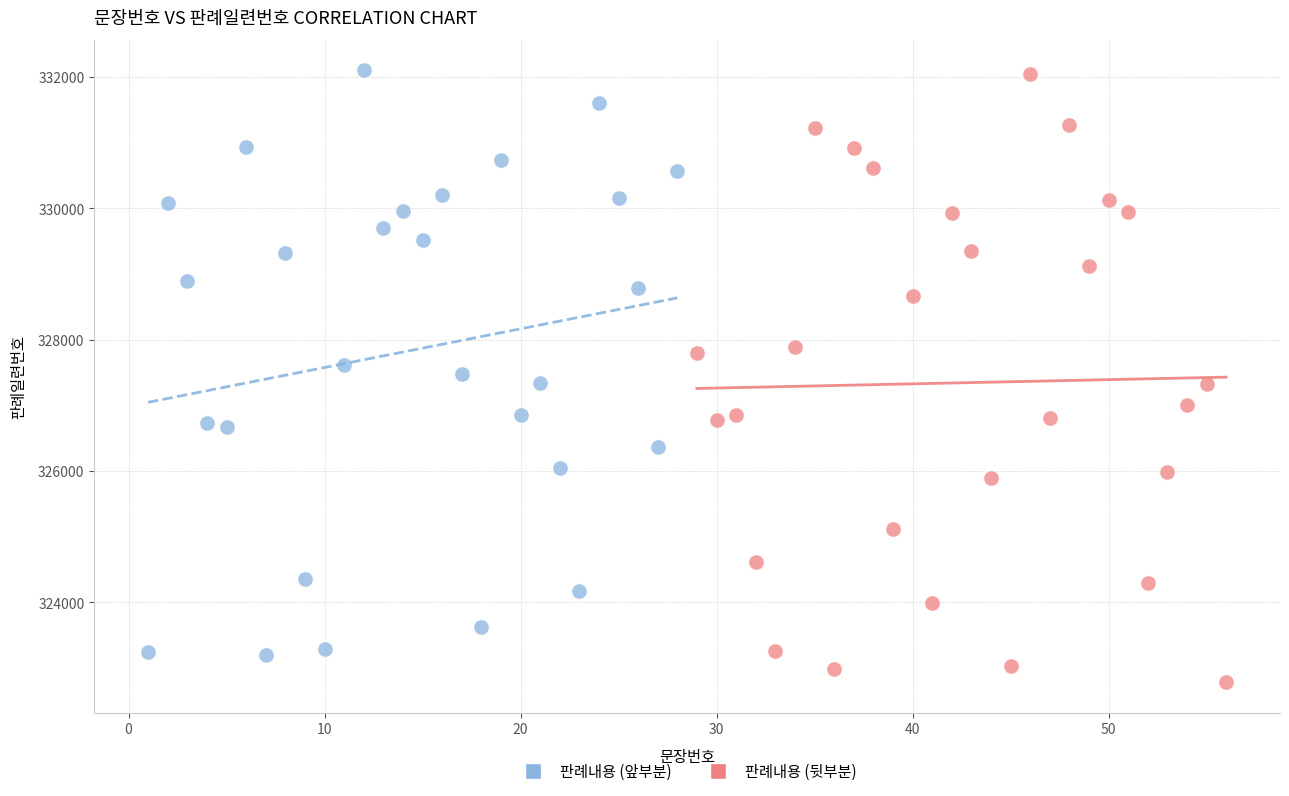

Which series contains the lowest Y value?

판례내용 (뒷부분)